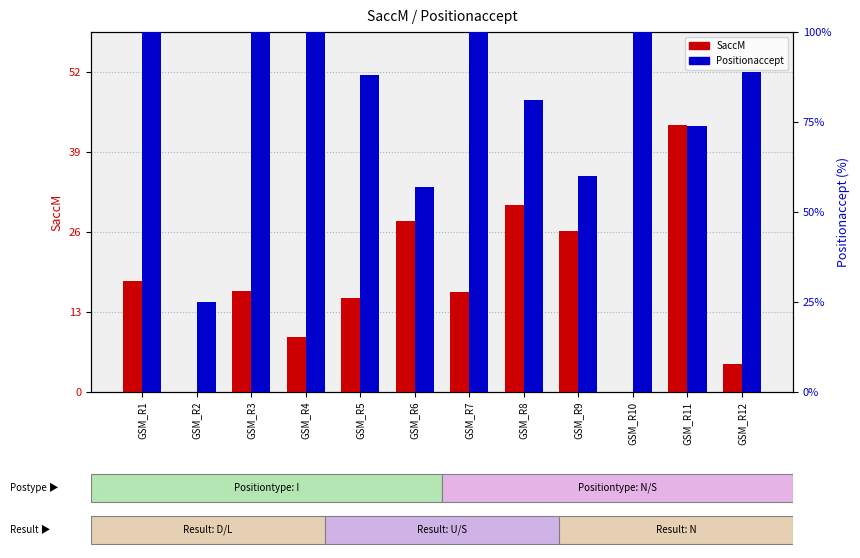

What is the value of the Positionaccept (%) bar at the 7th from the left?

100.0